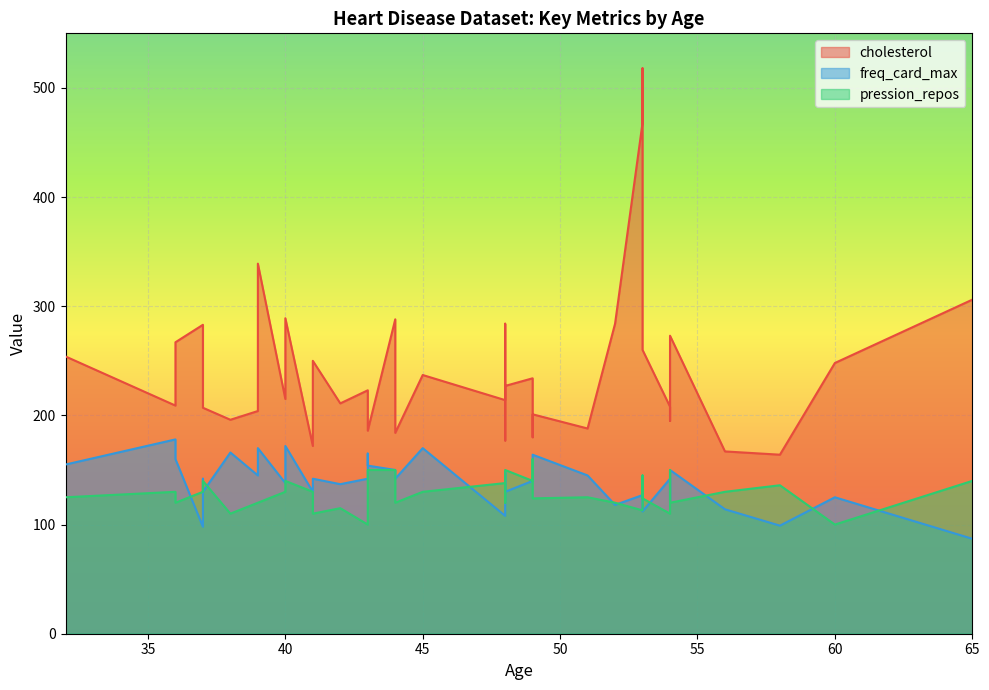

The value of freq_card_max at 19 is 160. True or false?

True